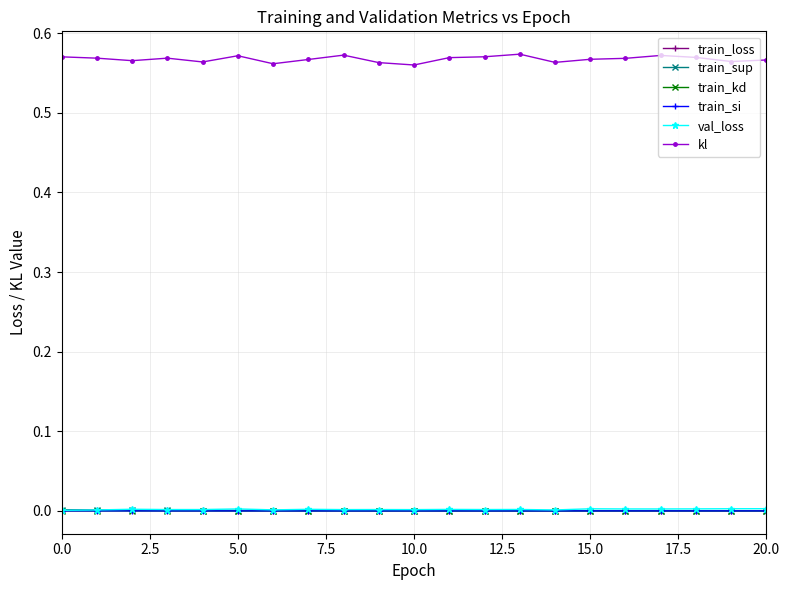

Which series has the largest range (max minus min)?

kl